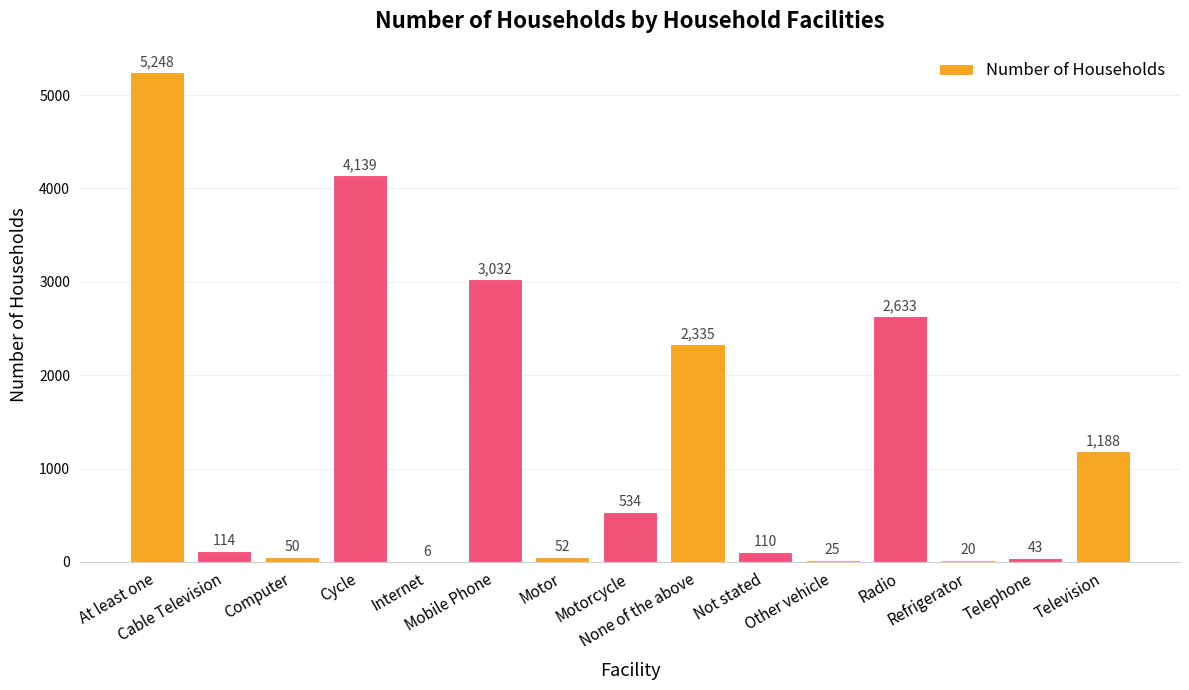

What is the greatest value displayed?

5248